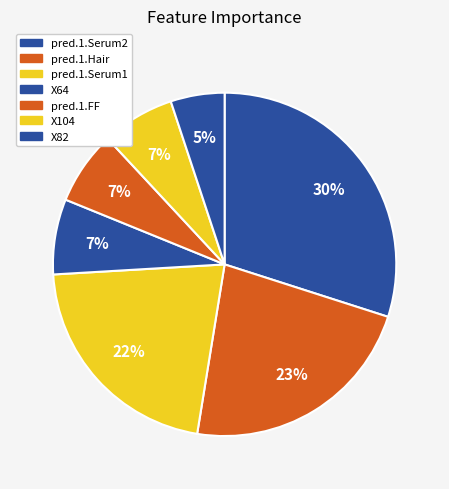

Which has a higher value, pred.1.Serum2 or pred.1.Hair?

pred.1.Serum2